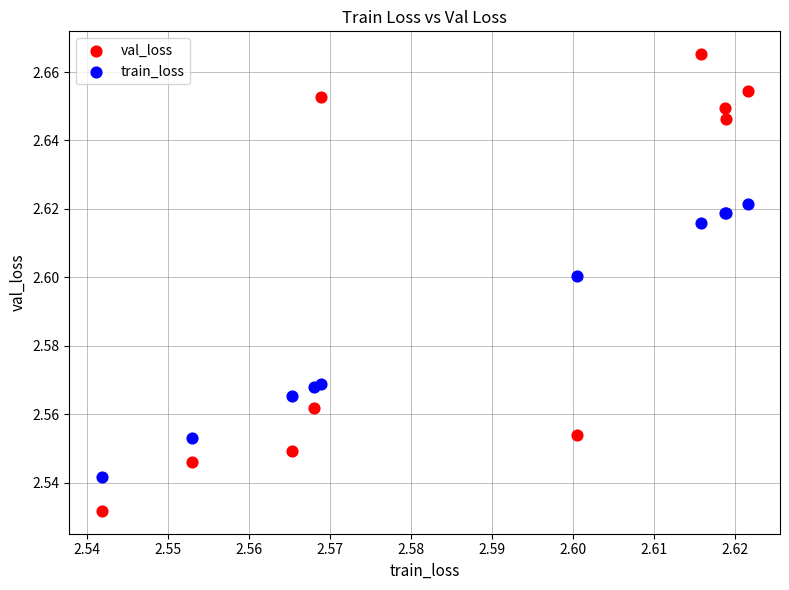

Which series has the widest spread of Y values?

val_loss